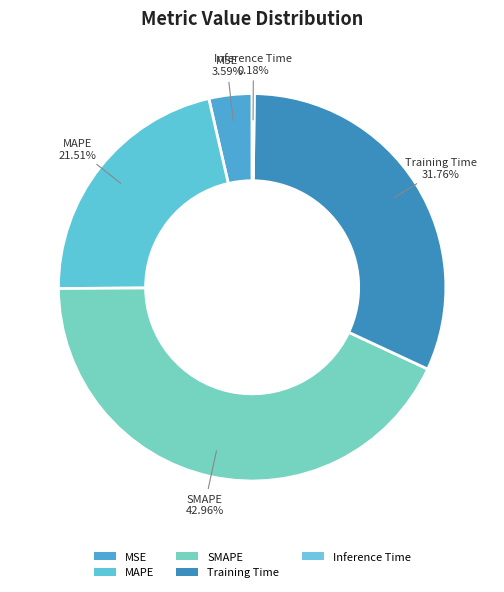

What is the change in value from Training Time to Inference Time?

-1.5